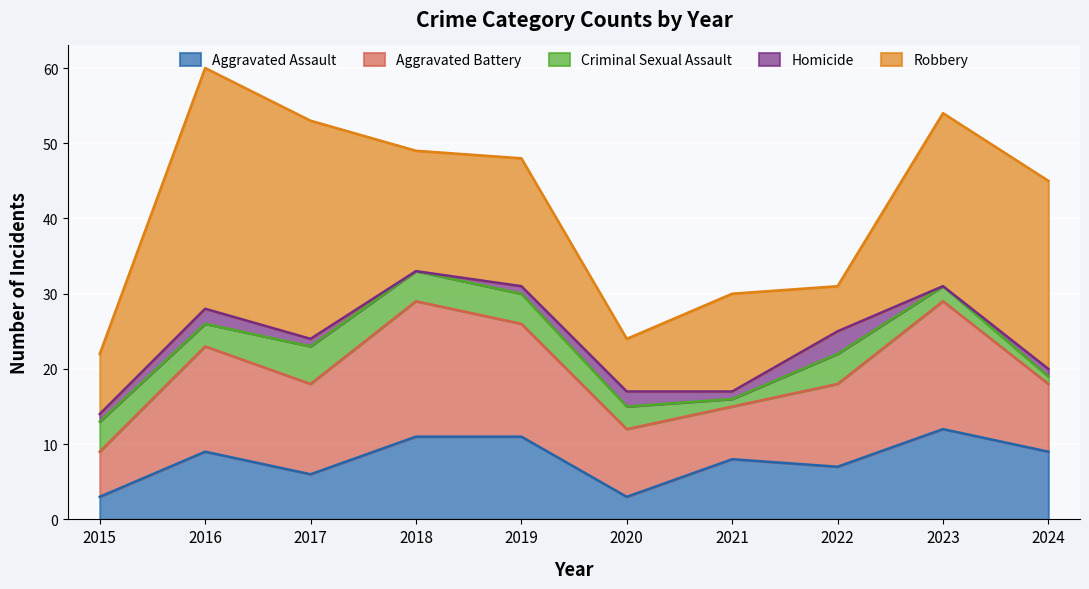

True or false: Aggravated Battery and Criminal Sexual Assault cross at least once.

False